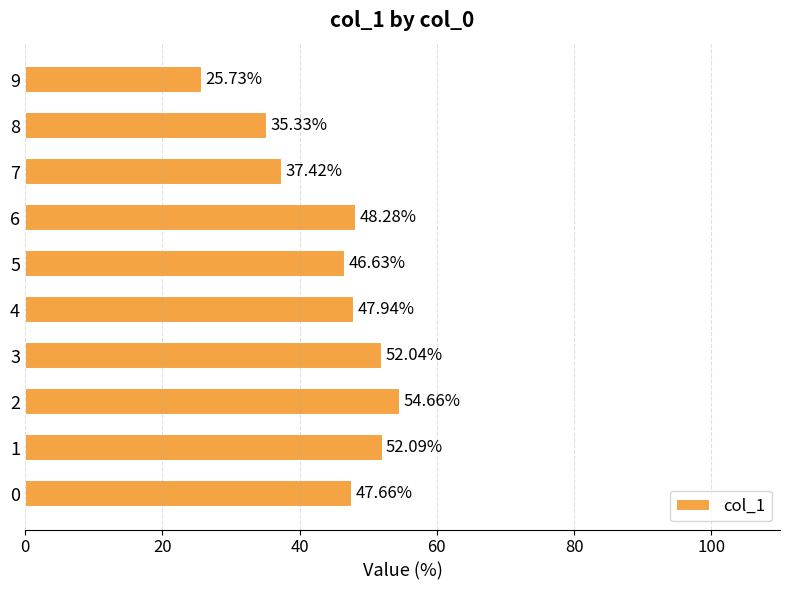

List the labels in order of value, smallest first.

9, 8, 7, 5, 0, 4, 6, 3, 1, 2